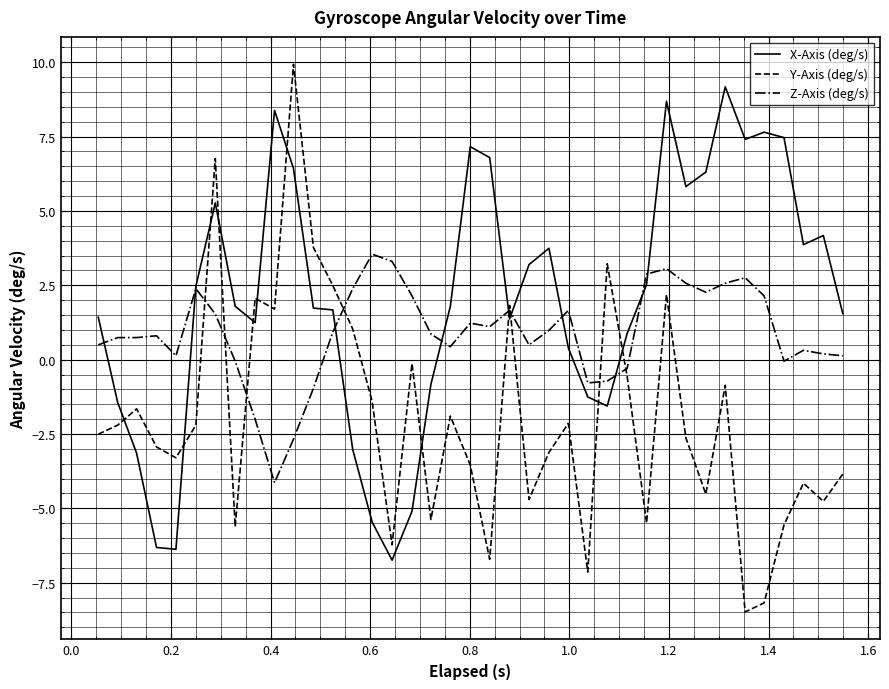

Which series has the largest total across all categories?

X-Axis (deg/s)